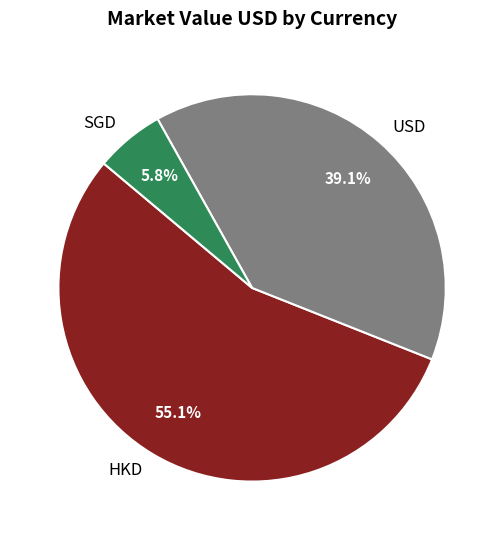

Does USD represent more than half of the total?

No